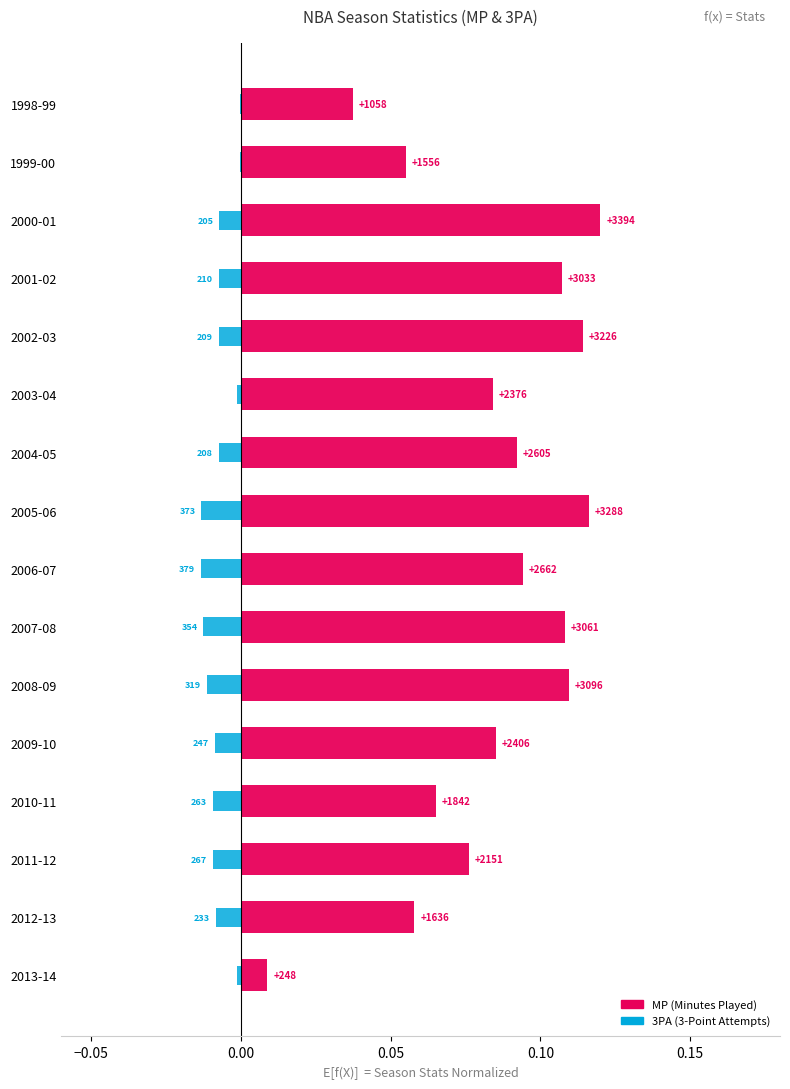

True or false: 3PA has a value of -0.0 at −0.10.

False